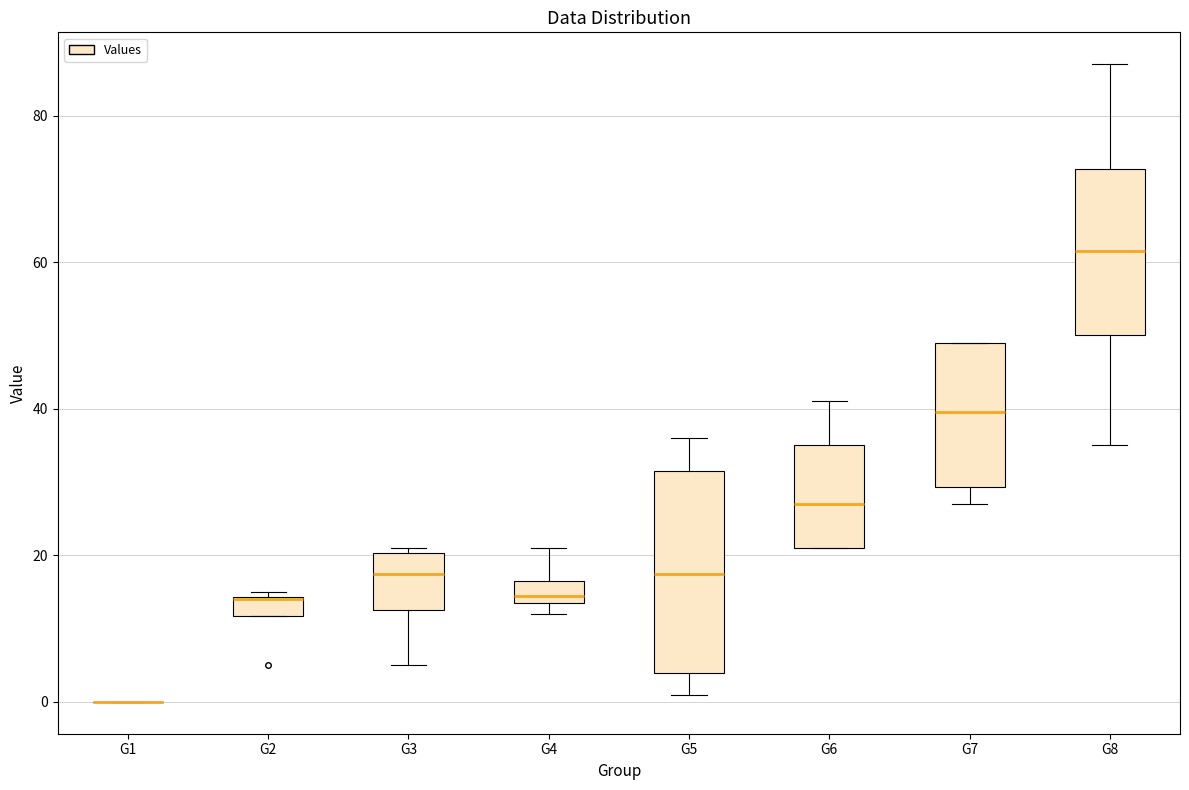

Which box is the tallest, from its lower edge to its upper edge?

G5